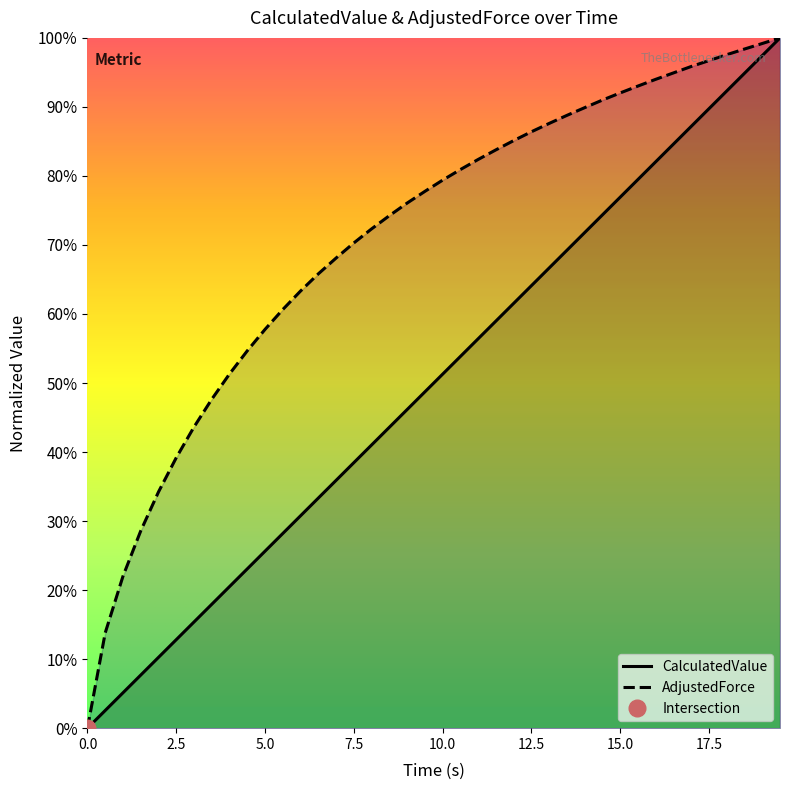

What is the difference between the maximum and minimum values in the CalculatedValue series?

1.0